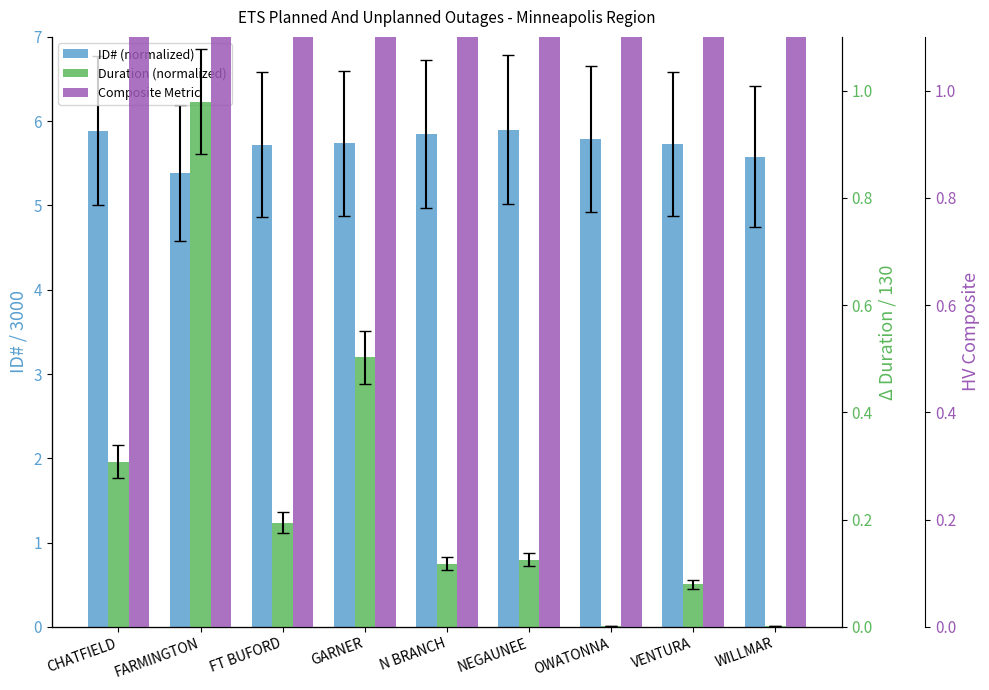

Is the value of Composite Metric at GARNER greater than the value of ID# (normalized) at NEGAUNEE?

No